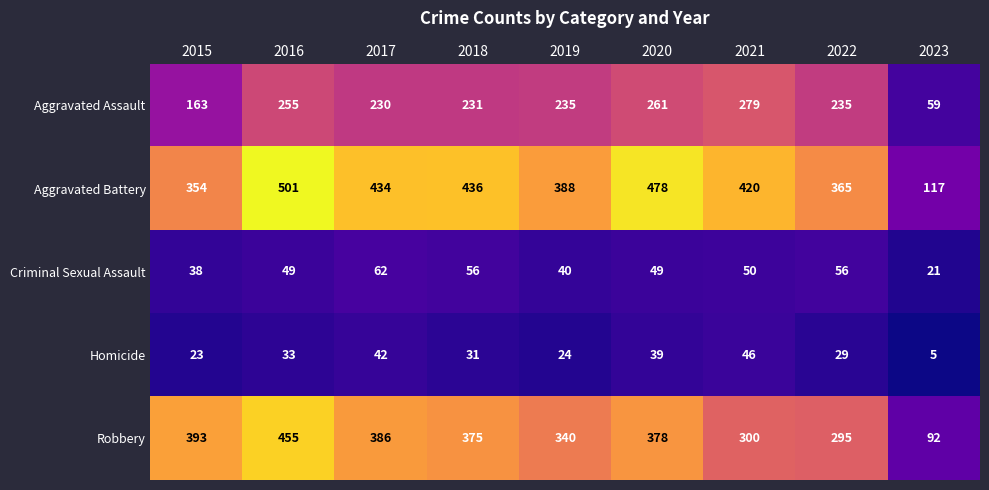

What is the spread (max minus min) of values at 2017?

392